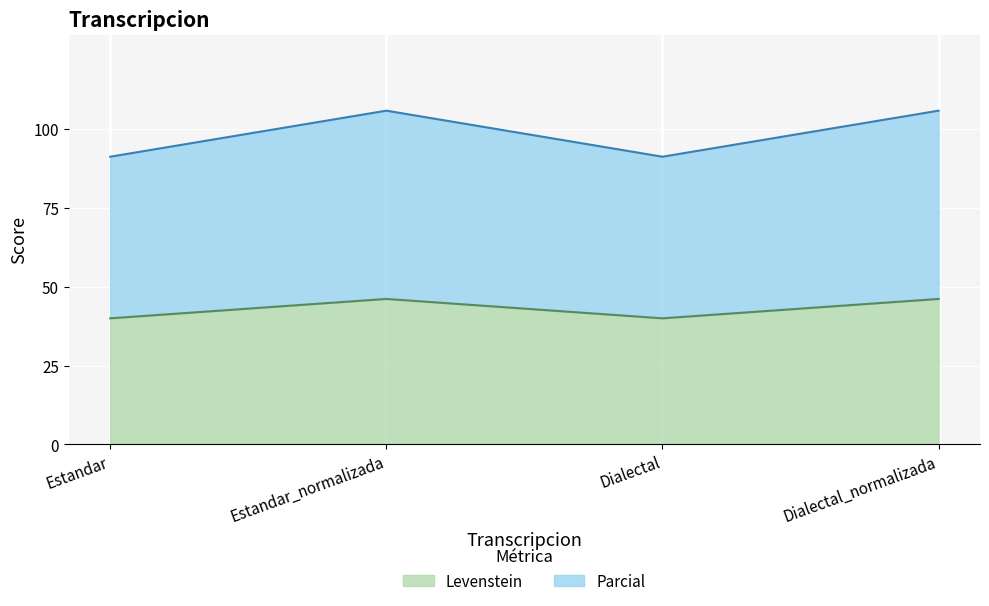

Which series changed the most between Estandar and Dialectal?

Levenstein